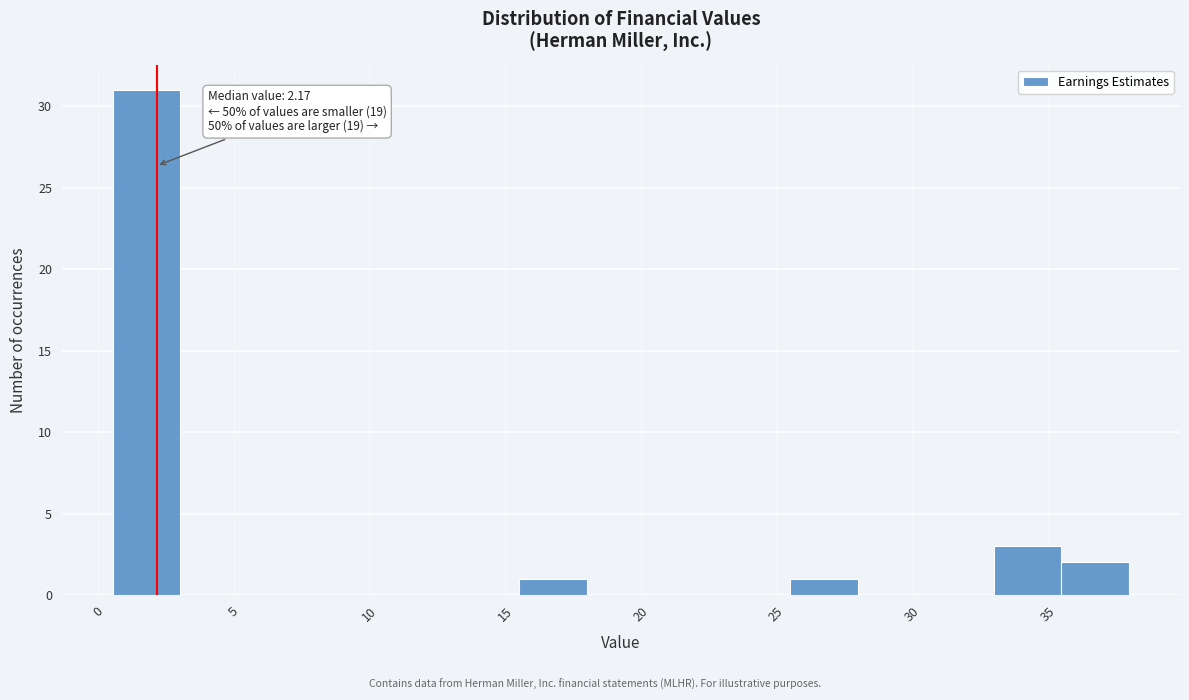

Over which range of the x-axis is the bar tallest?

0.5 to 3.0